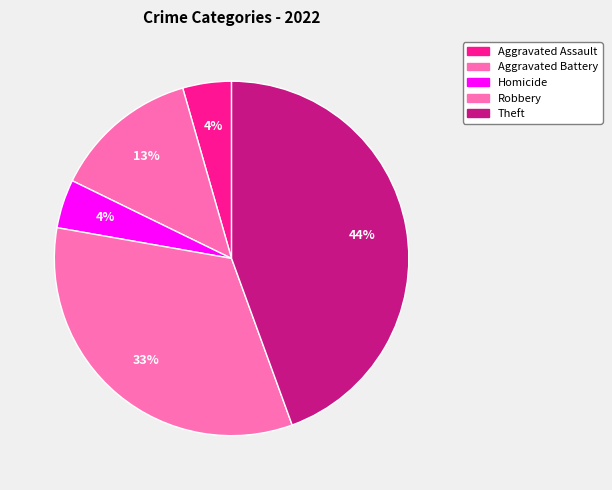

What is the ratio of the value at Theft to the value at Robbery?

1.3